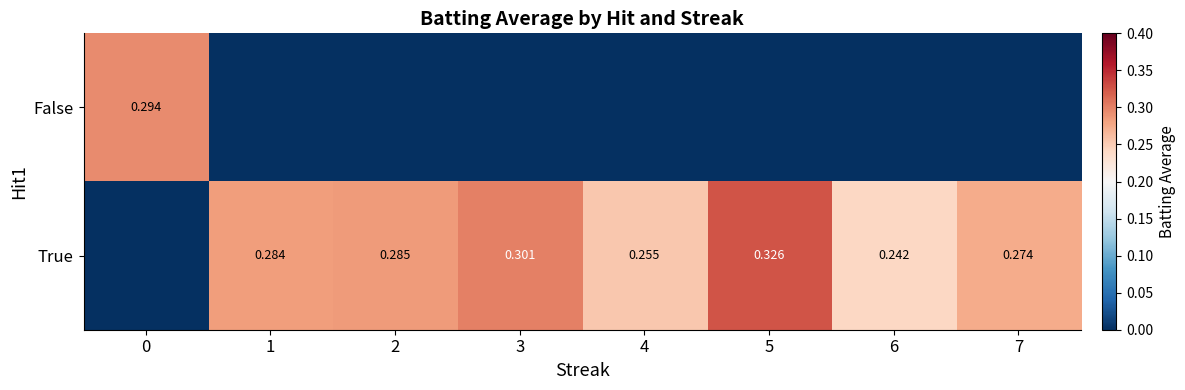

List the series in order of their overall mean, highest first.

True, False